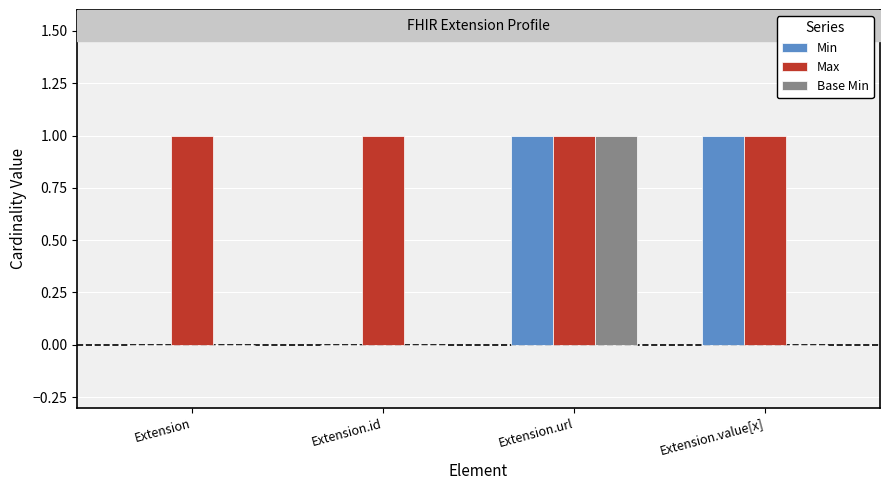

Are the bars horizontal?

No